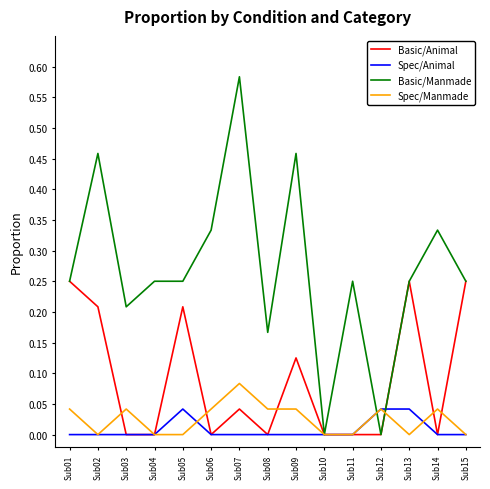

Count the Basic/Manmade values in the range 0 to 1.

15